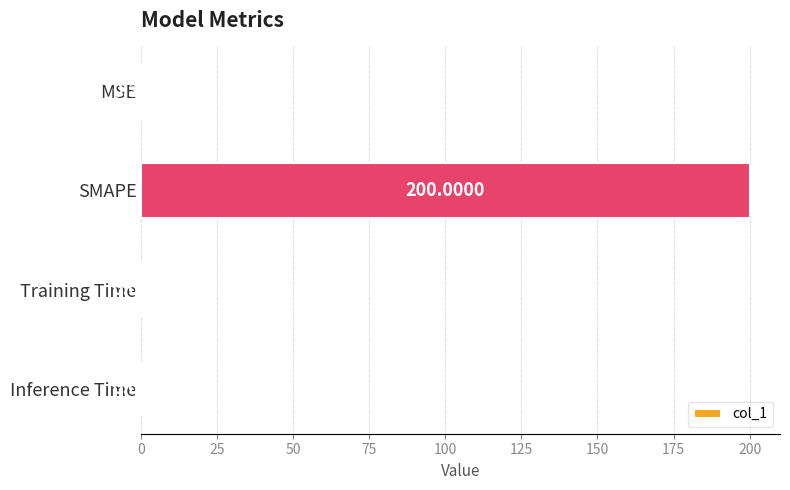

What is the sum of all values?

200.4